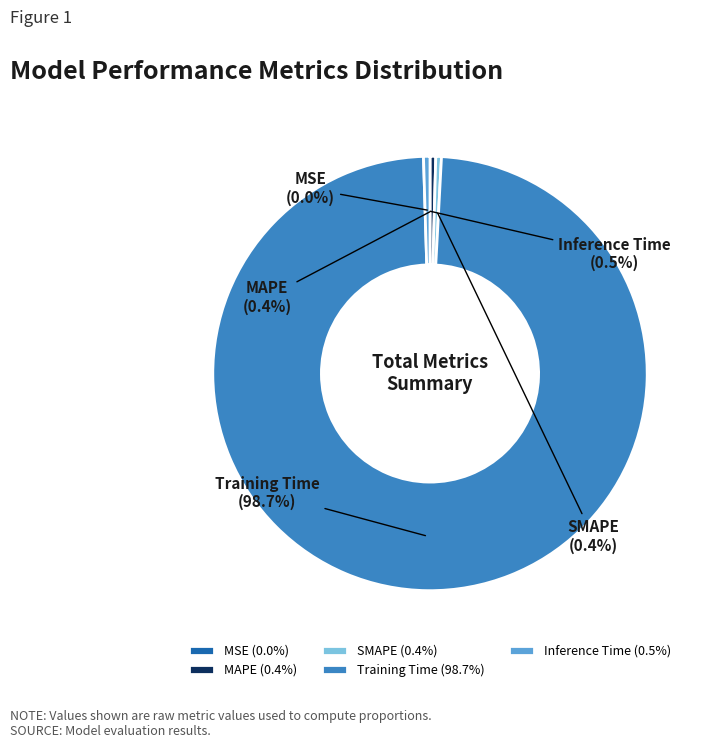

Which slice represents more than half of the pie?

Training Time